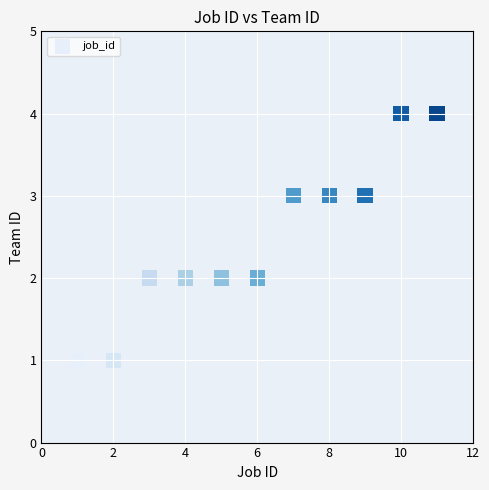

What is the average X value?

6